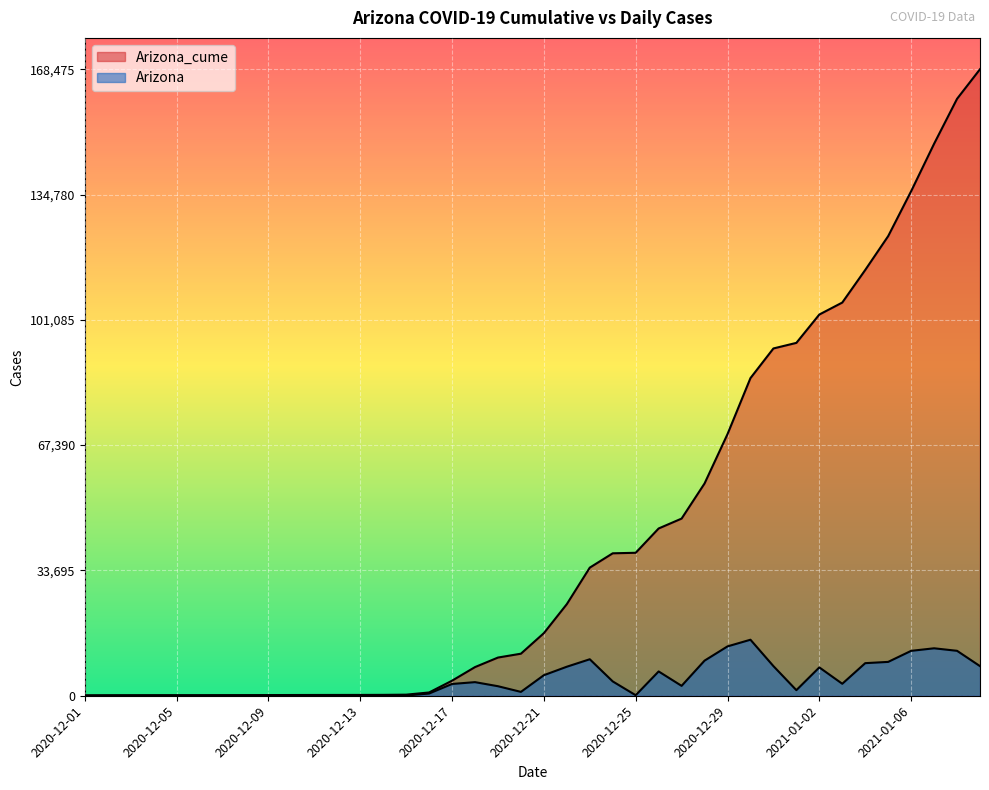

Between 2020-12-07 and 2020-12-06, which is larger?

2020-12-07